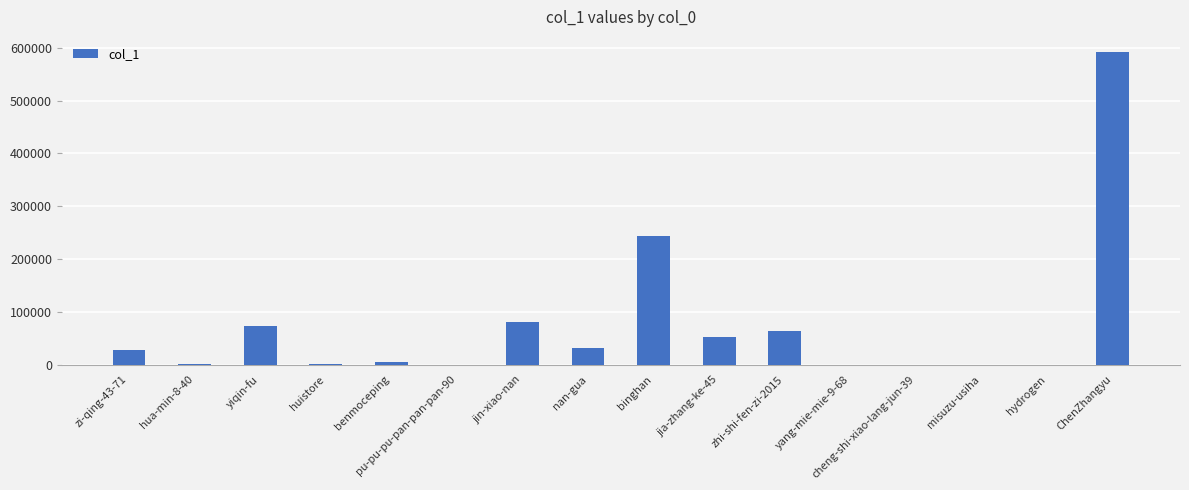

What is the ratio of the value at zhi-shi-fen-zi-2015 to the value at yiqin-fu?

0.9